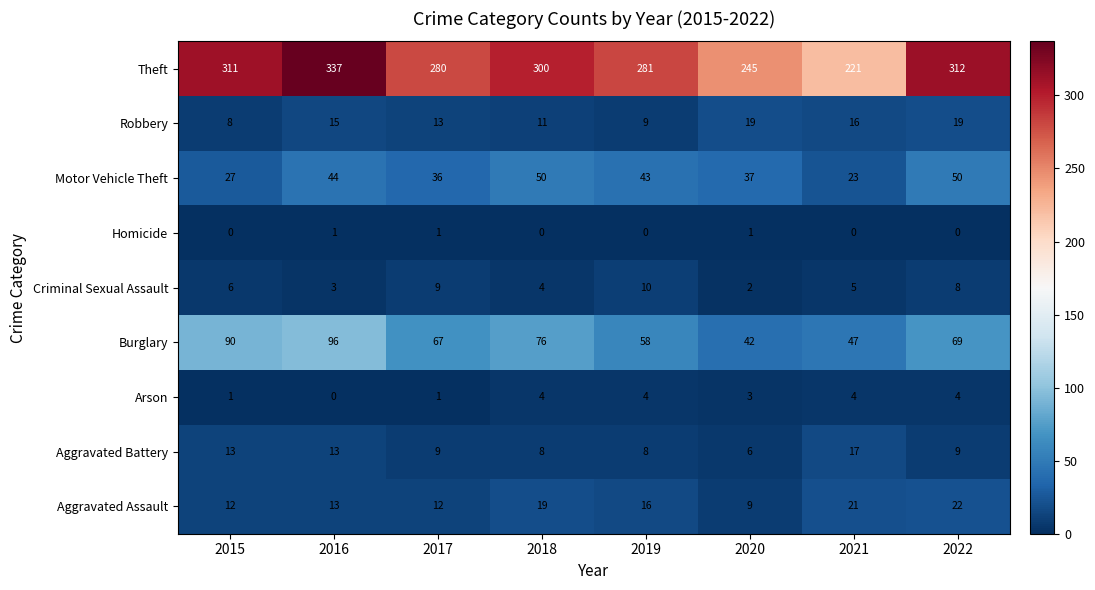

Which series has the widest spread of values?

Theft